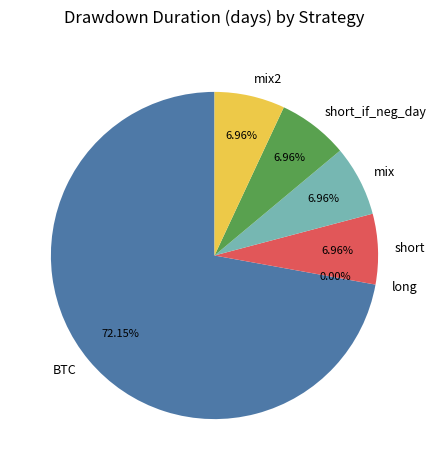

To the nearest percent, what is the difference between the largest and smallest slice percentages?

72%